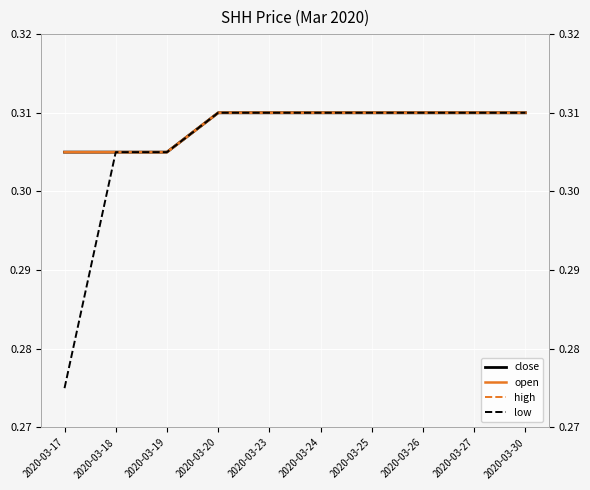

True or false: open and low intersect in this chart.

False